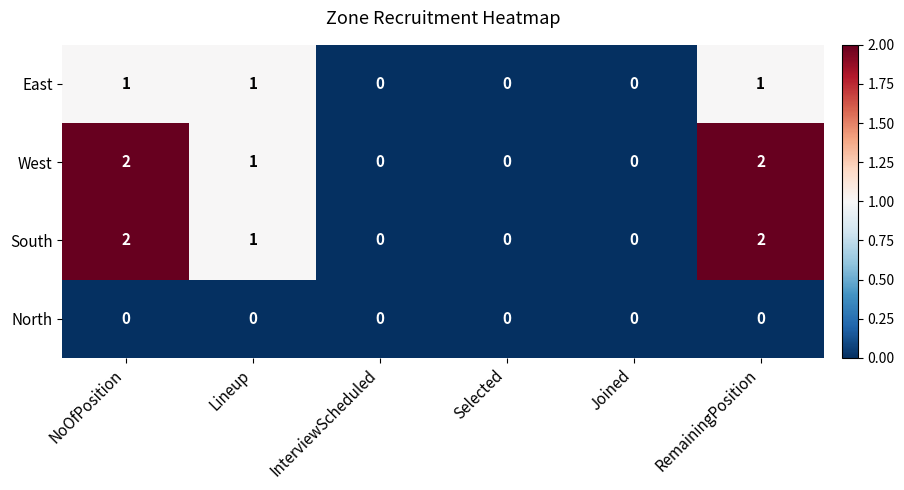

What is the sum of all South values?

5